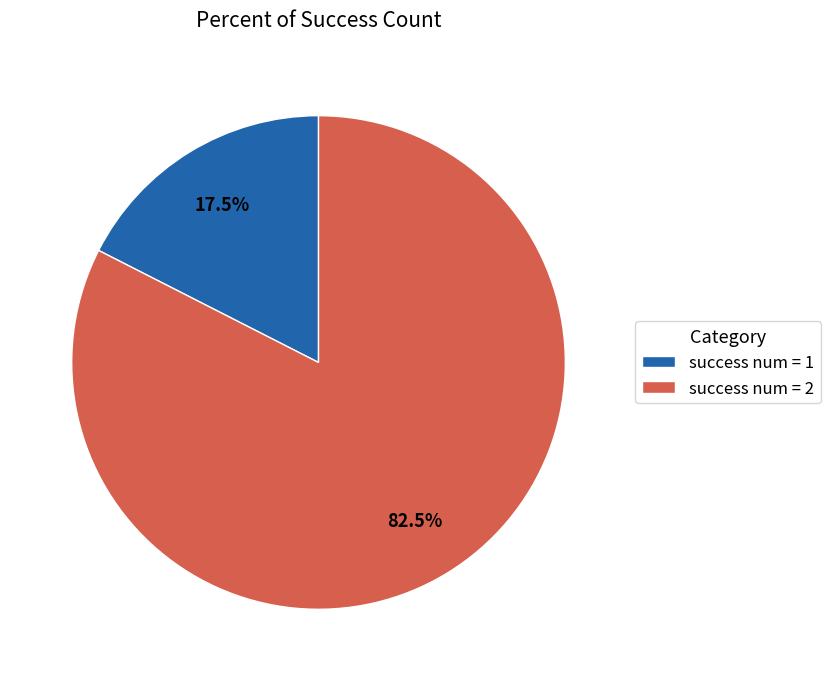

What is the smallest slice in the pie chart?

success num = 1